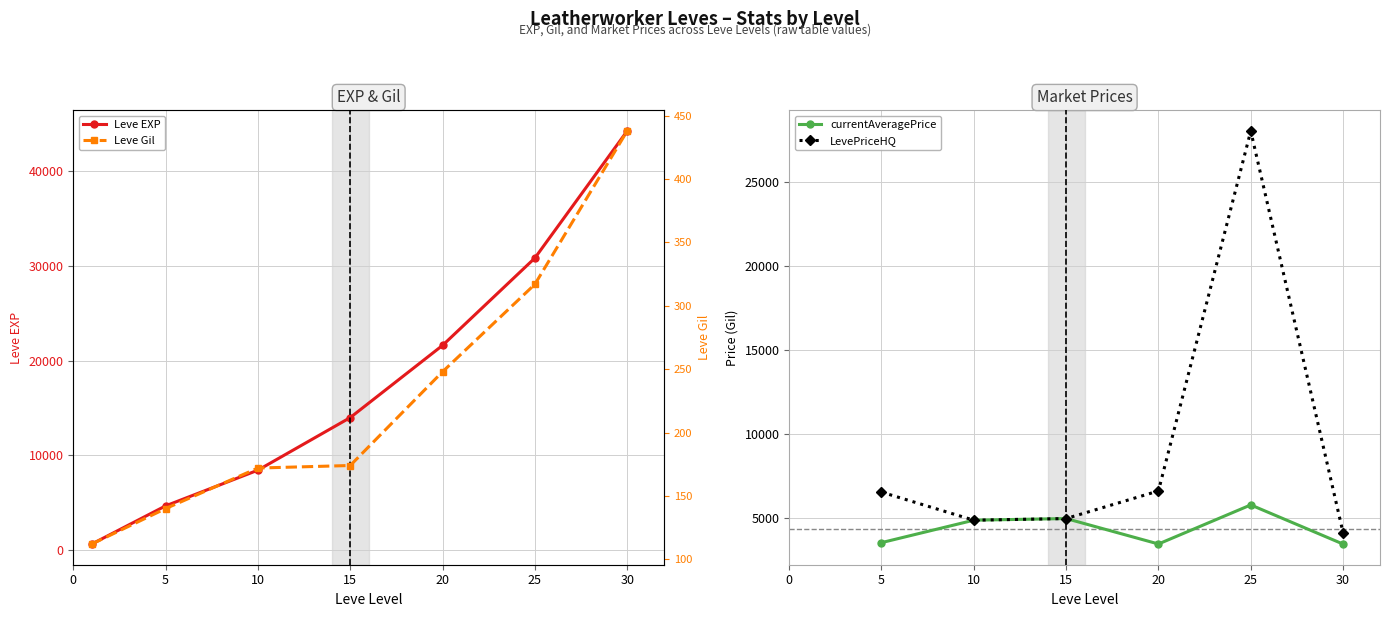

At 25, list the series in order from smallest to largest.

Leve Gil, Leve EXP